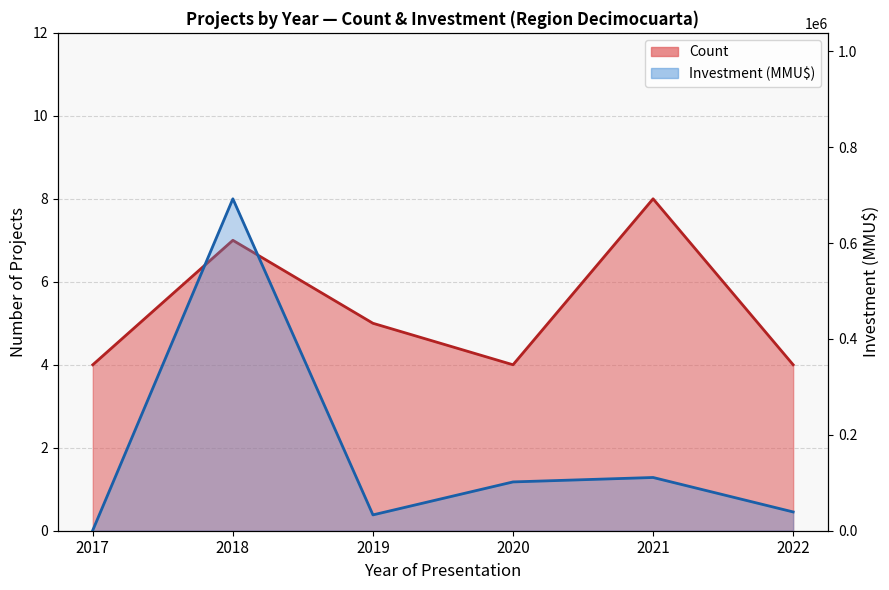

Rank the series at 2018 from highest to lowest value.

Investment(MMU$), Count (line)